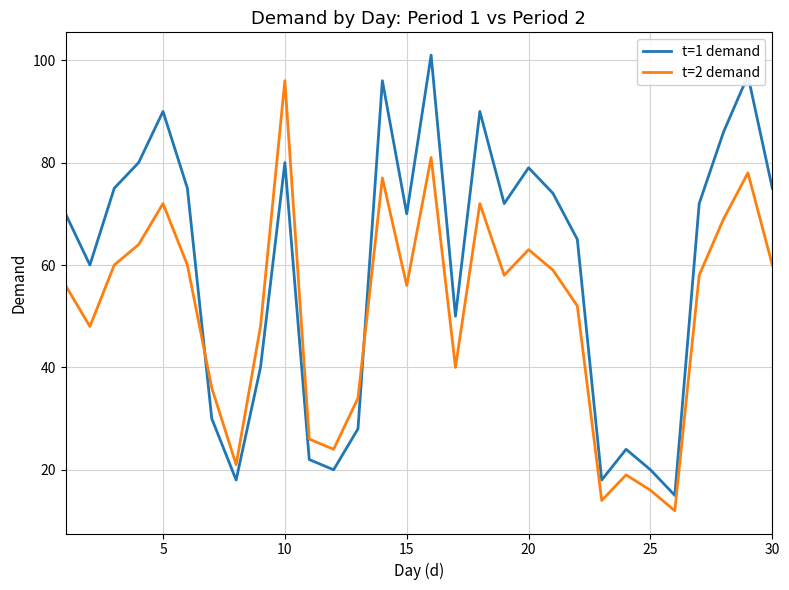

How many lines are shown in the chart?

2